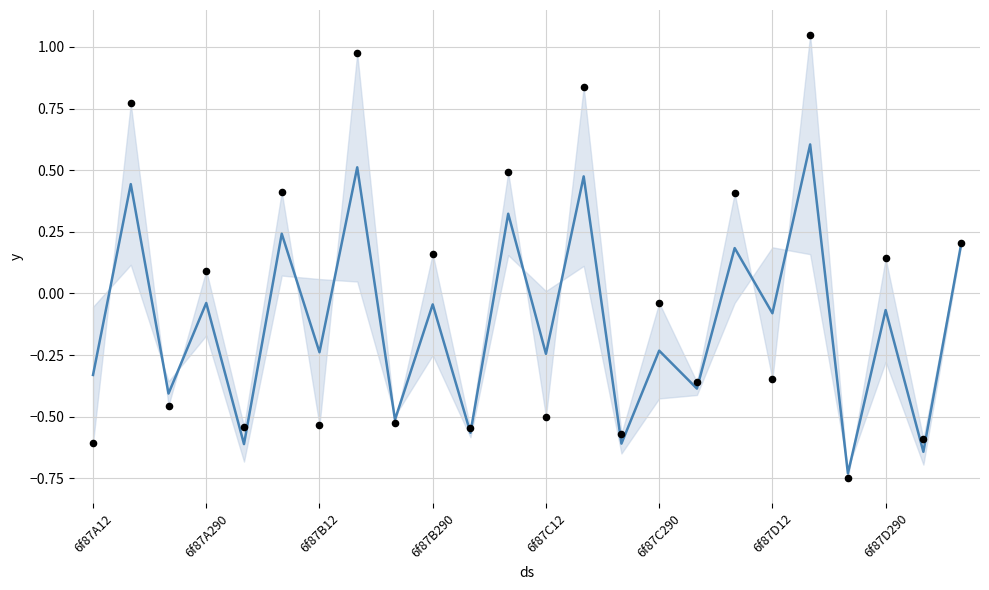

At how many categories does at least one series exceed 0?

11